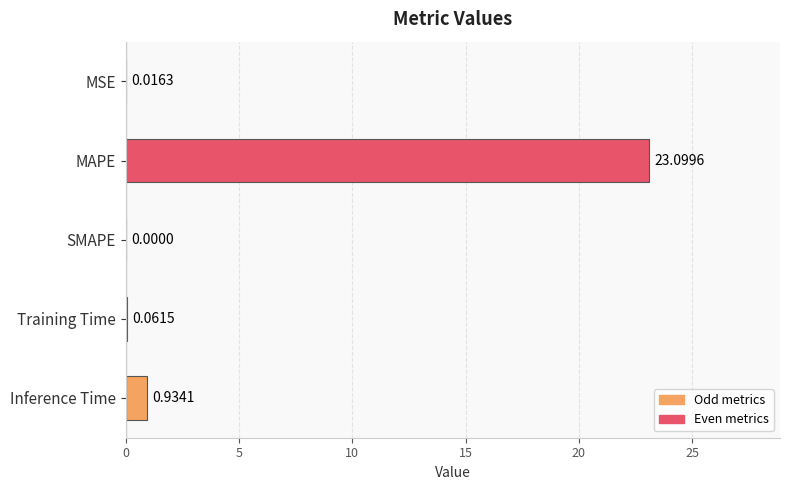

Which has a higher value, SMAPE or Inference Time?

Inference Time